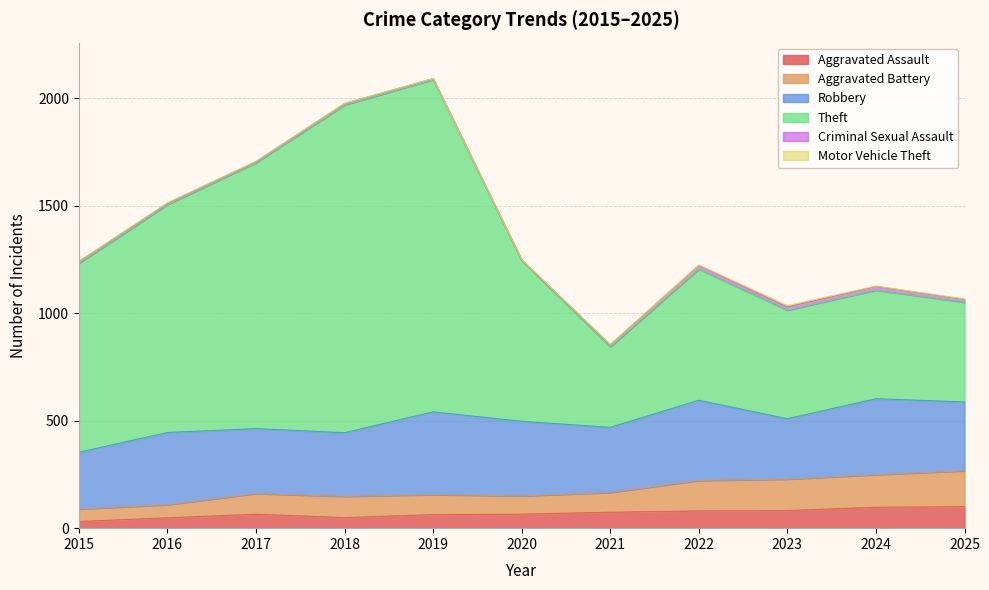

What is the highest value of the Aggravated Assault series?

100